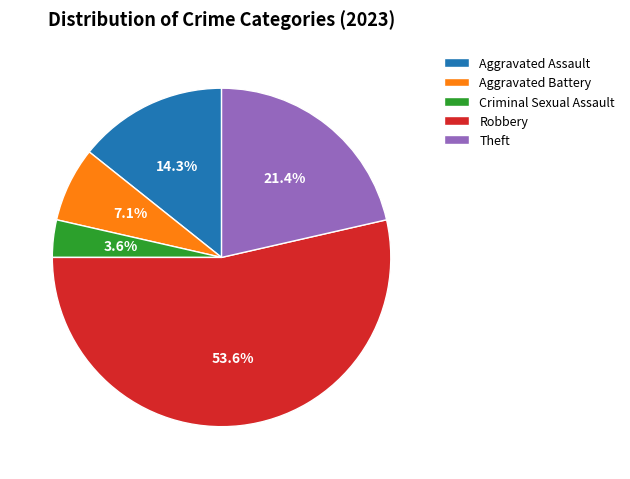

The Aggravated Battery slice represents 20% of the pie. True or false?

False